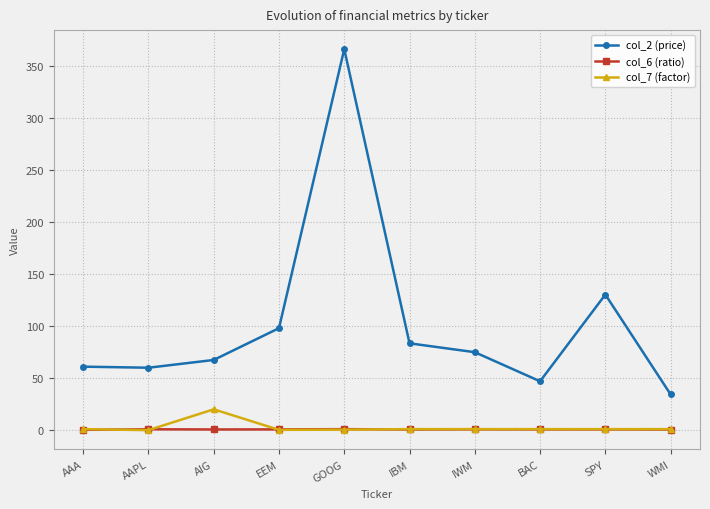

What is the label of the 7th point from the right?

EEM